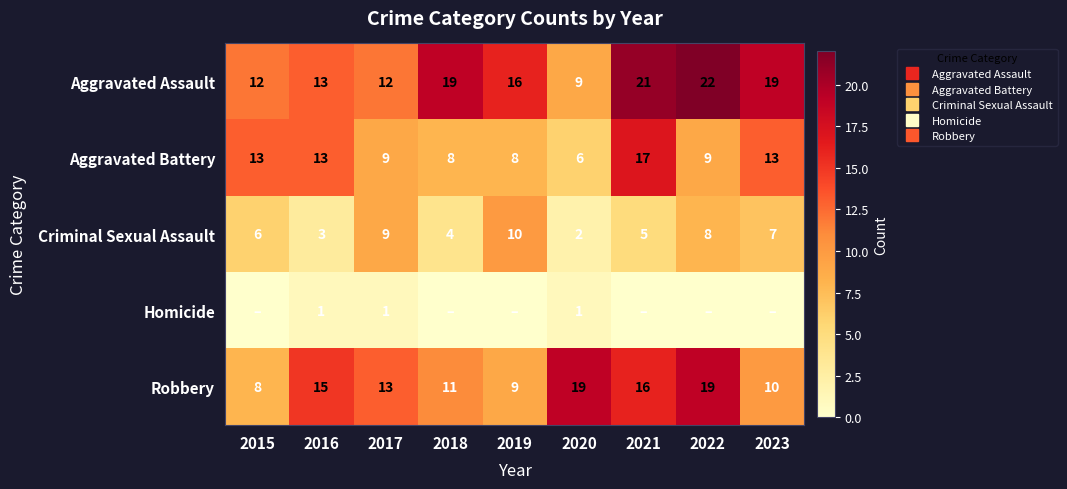

How many distinct data groups are displayed?

5